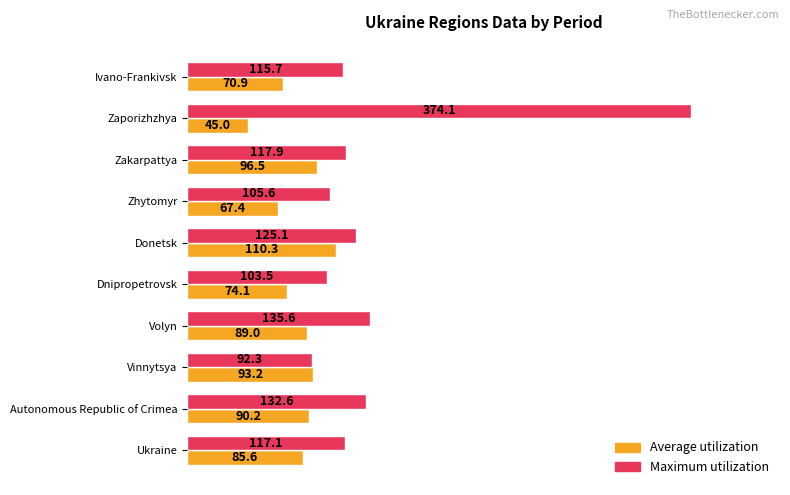

What are all the series names shown in the legend?

Average utilization, Maximum utilization